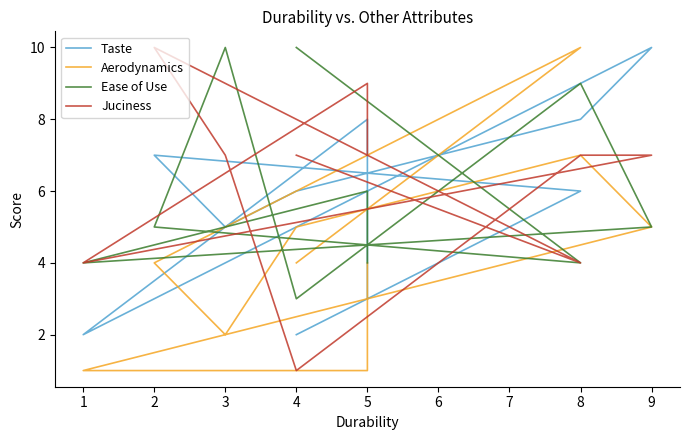

Is this an area chart (filled region under the line)?

No